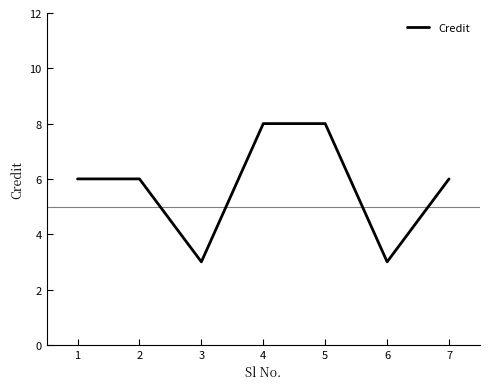

What is the difference between the second highest and second lowest values?

5